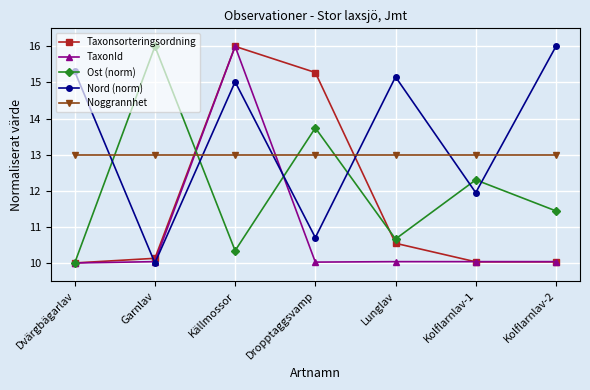

Is it true that TaxonId equals 10.0 at Dropptaggsvamp?

True